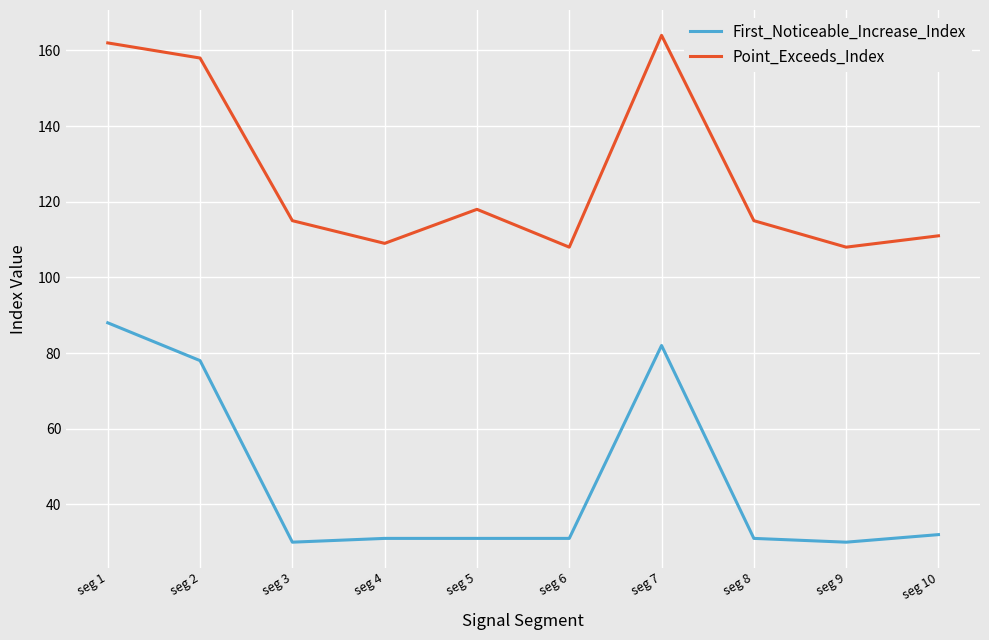

What is the maximum value shown in the chart?

164